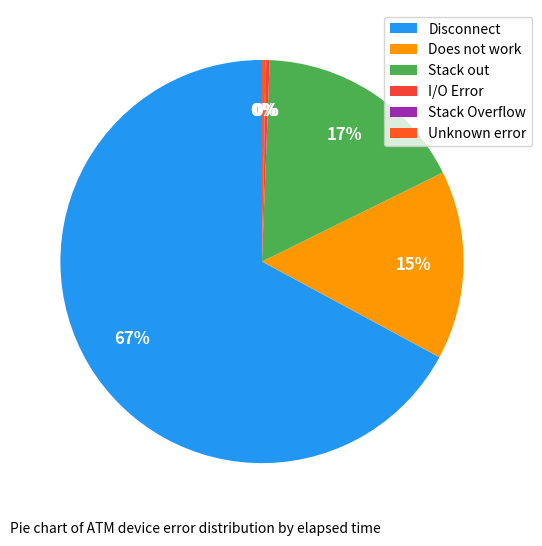

Combined, do I/O Error and Unknown error account for over 50%?

No